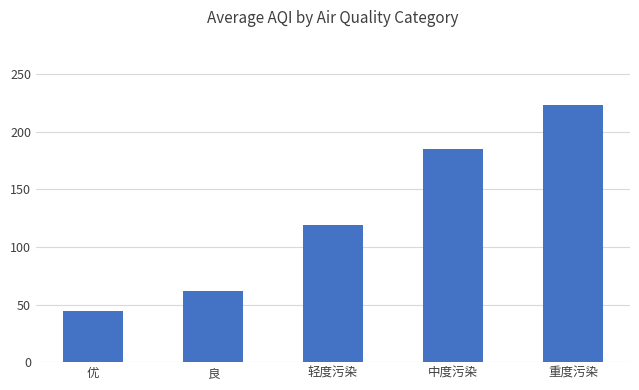

What is the maximum value shown in the chart?

223.6